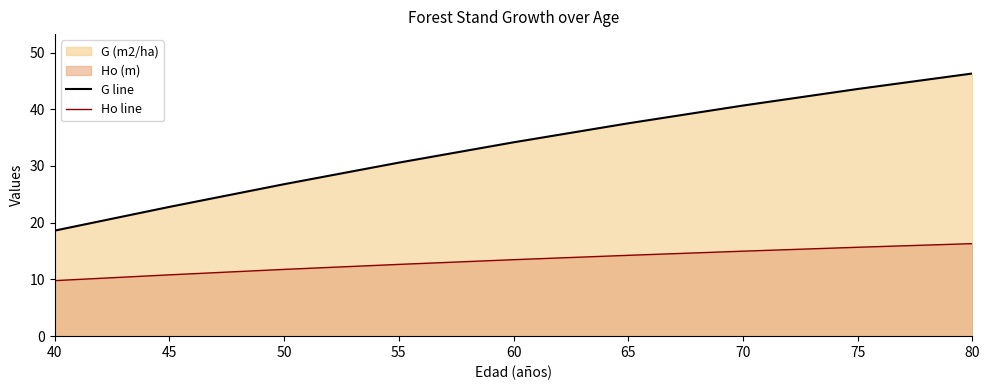

Which series has the largest range (max minus min)?

G line